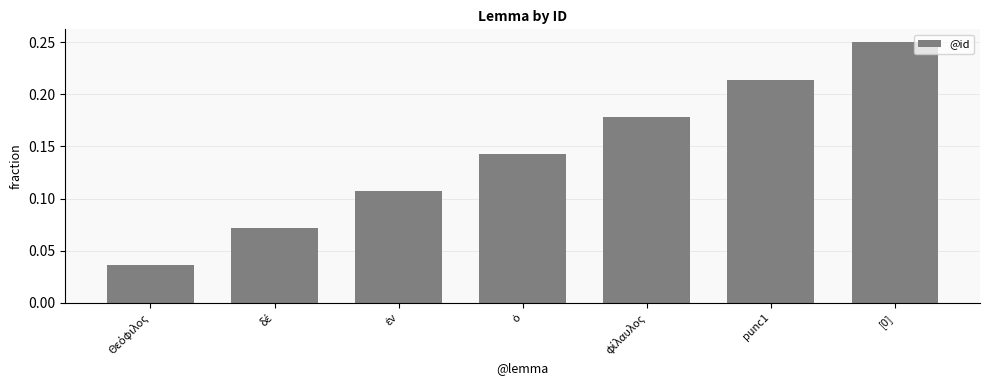

What is the label of the 2nd bar from the right?

punc1